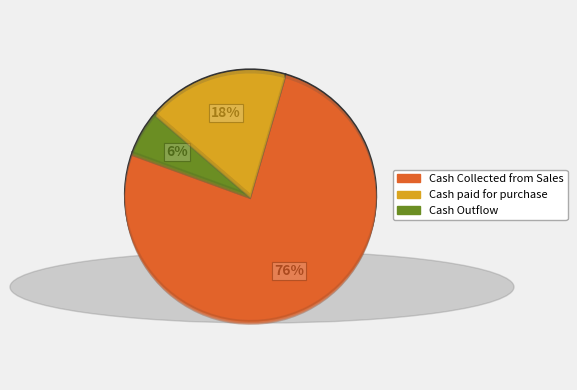

What is the ratio of the value at Cash paid for purchase to the value at Cash Collected from Sales?

0.2